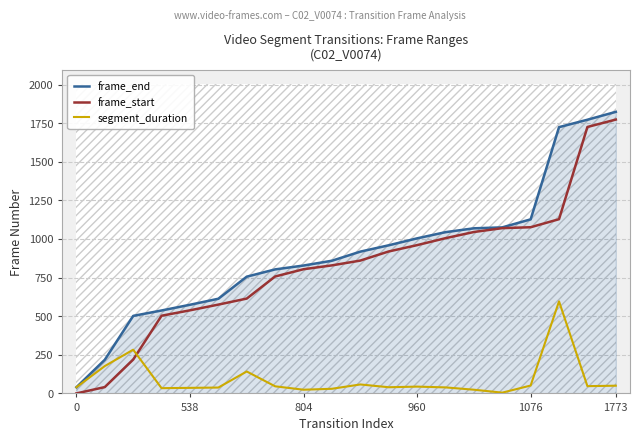

Does the chart display data point markers on the line(s)?

No